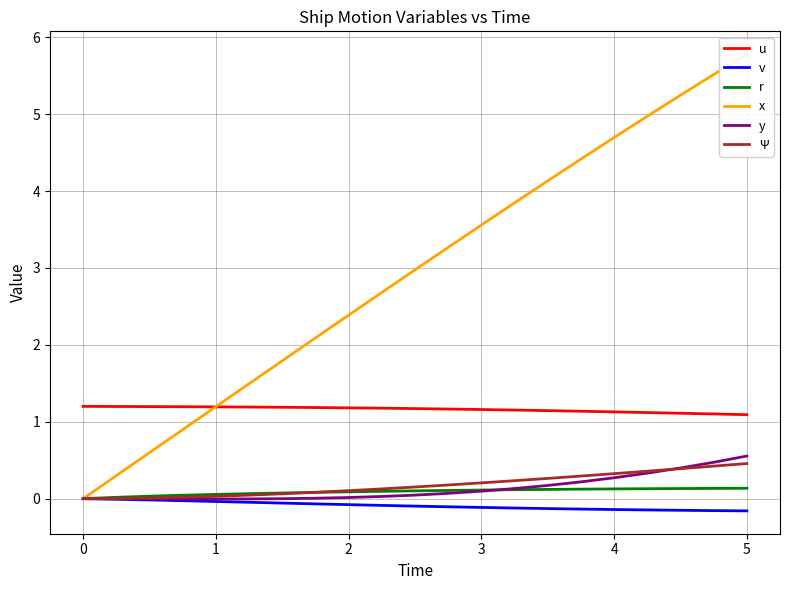

True or false: u and y cross at least once.

False